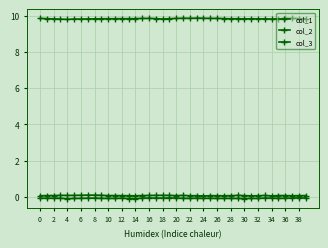

How many lines are shown in the chart?

3